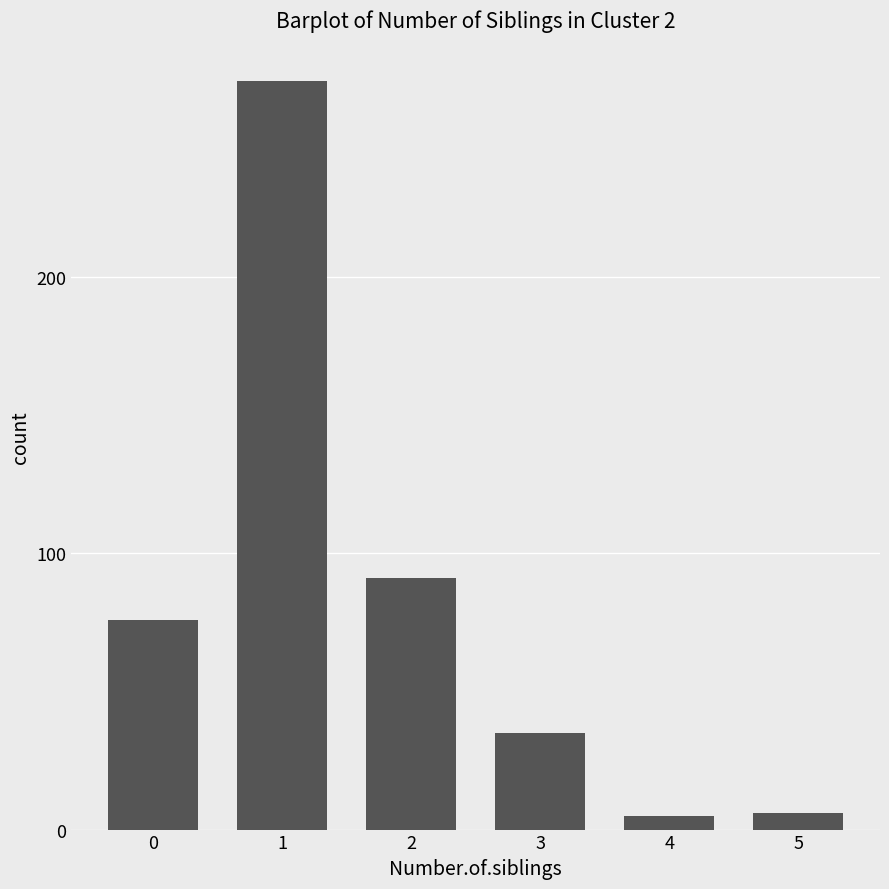

What is the value of the 4th bar from the left?

35